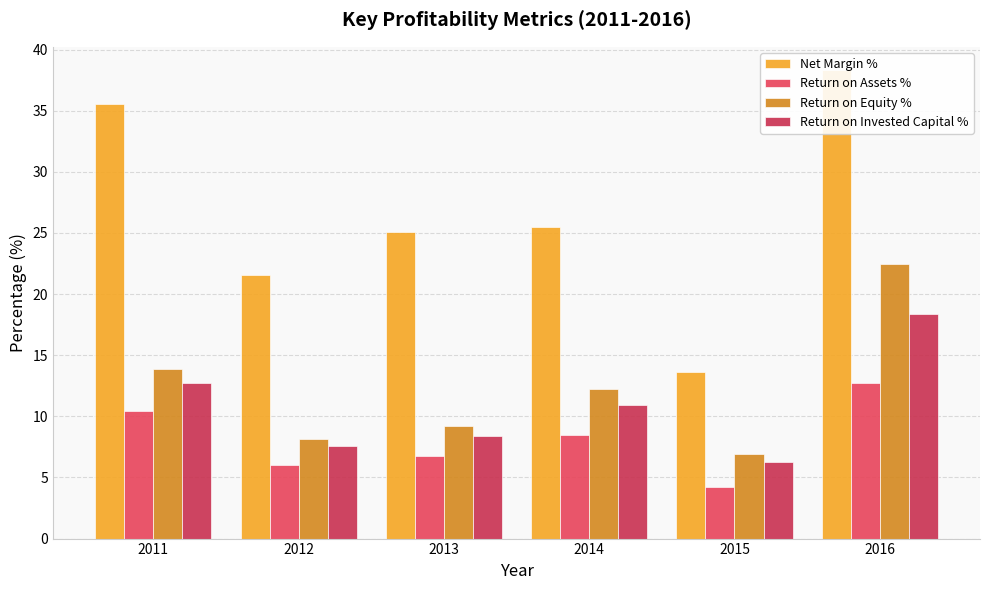

Between 2013 and 2011, which is larger?

2011